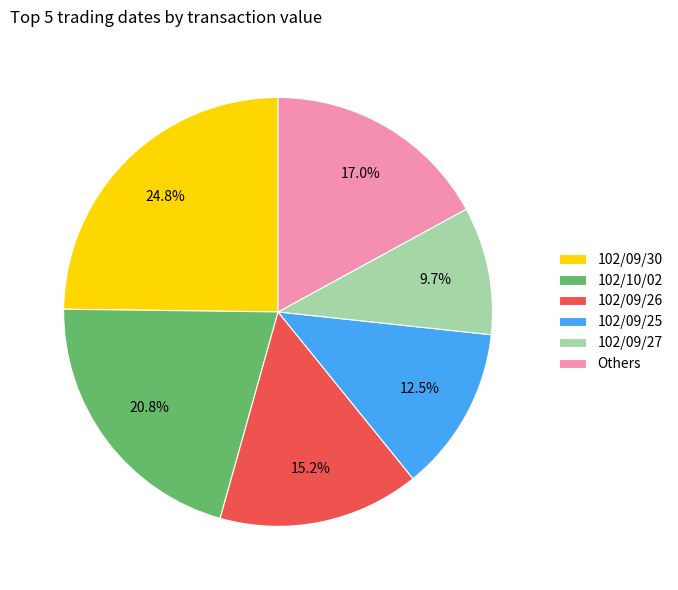

Which has a higher value, 102/09/27 or 102/09/26?

102/09/26